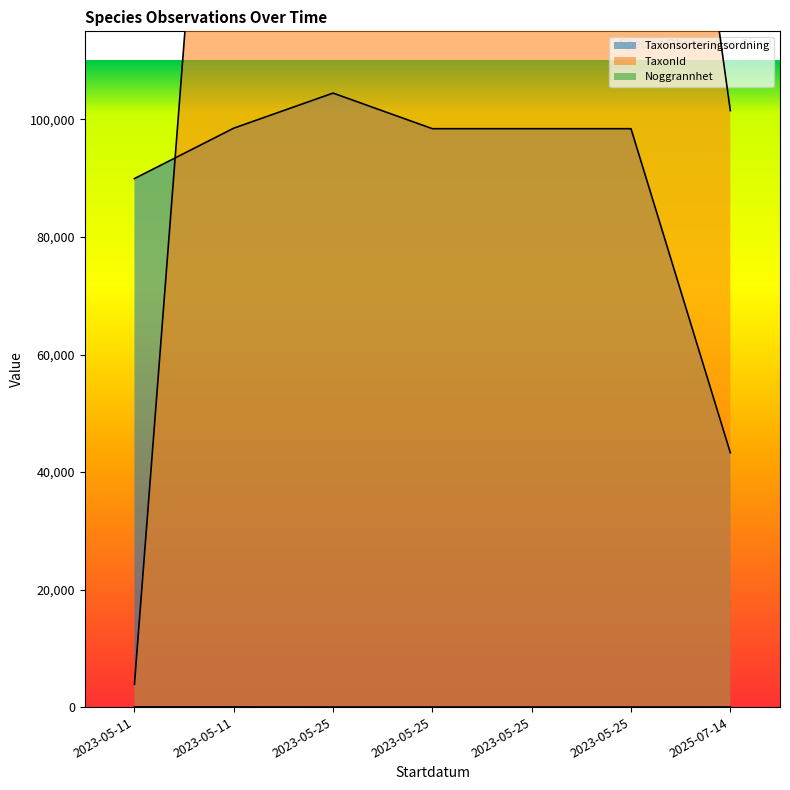

Does the chart have visible grid lines?

No